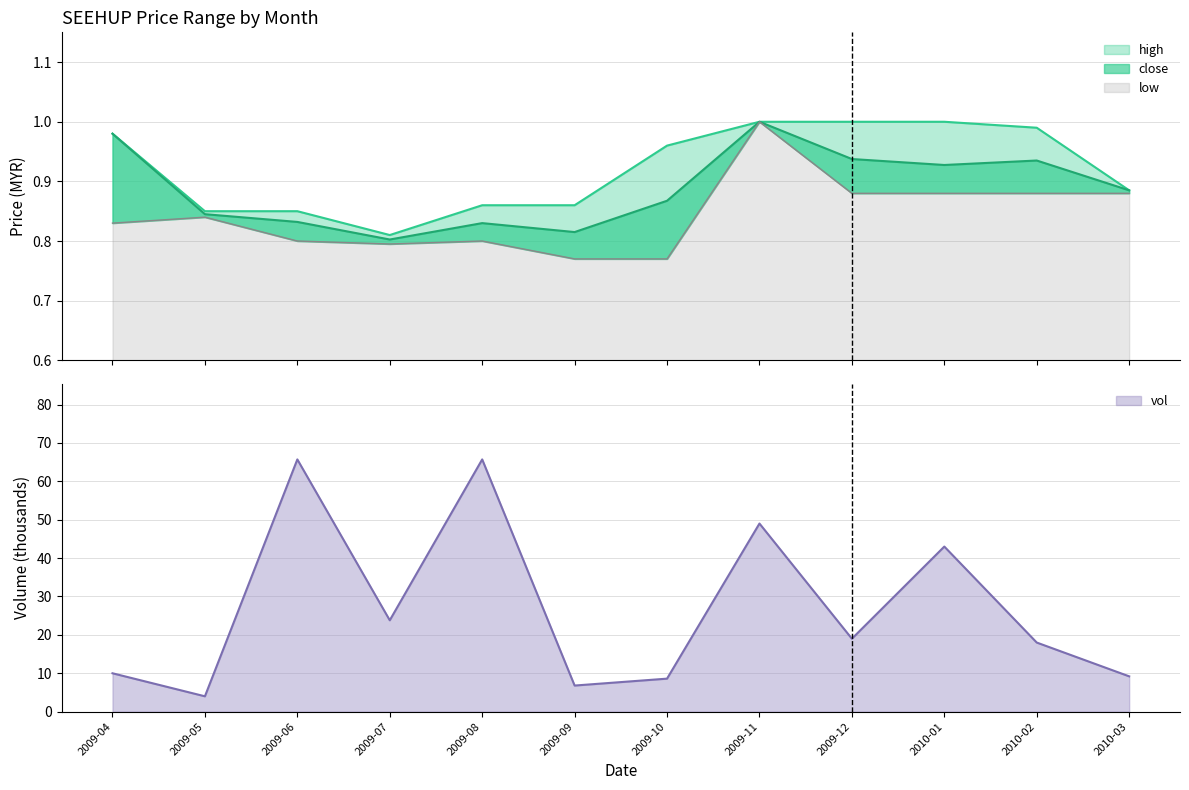

What is the total value across all series at 2009-06?

2.5